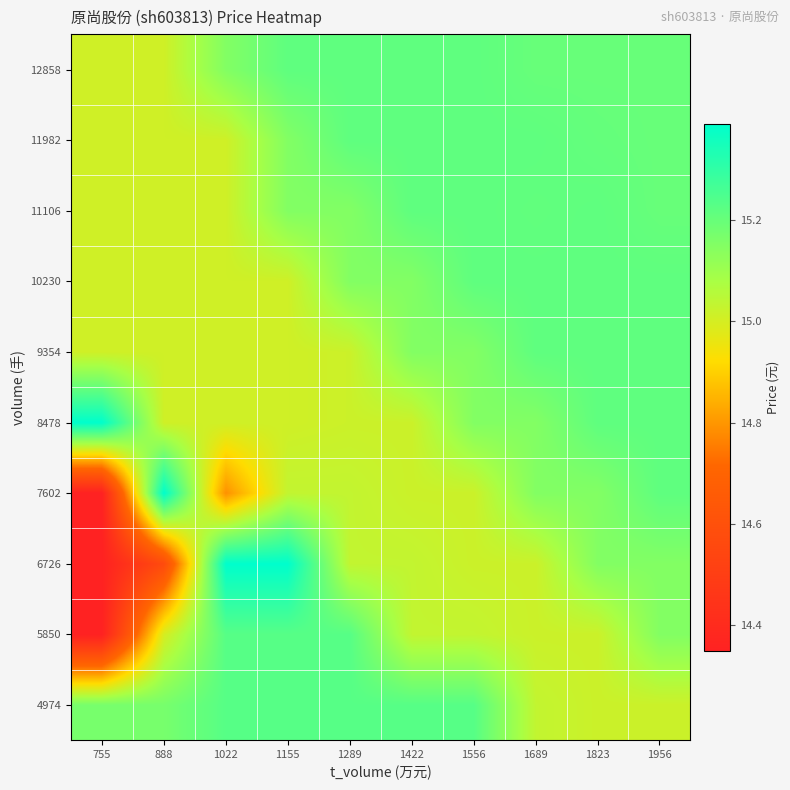

Reading left to right, what are all the values shown in this chart?

4974: 755=15.2	888=15.2	1022=15.2	1155=15.2	1289=15.2	1422=15.2	1556=15.2	1689=15.0	1823=15.0	1956=15.0
5850: 755=14.3	888=15.0	1022=15.2	1155=15.2	1289=15.2	1422=15.0	1556=15.0	1689=15.0	1823=15.0	1956=15.2
6726: 755=14.3	888=14.6	1022=15.4	1155=15.4	1289=15.0	1422=15.0	1556=15.0	1689=15.0	1823=15.2	1956=15.2
7602: 755=14.3	888=15.4	1022=14.8	1155=15.0	1289=15.0	1422=15.0	1556=15.0	1689=15.2	1823=15.2	1956=15.2
8478: 755=15.4	888=15.0	1022=15.0	1155=15.0	1289=15.0	1422=15.0	1556=15.2	1689=15.2	1823=15.2	1956=15.2
9354: 755=15.0	888=15.0	1022=15.0	1155=15.0	1289=15.0	1422=15.2	1556=15.2	1689=15.2	1823=15.2	1956=15.2
10230: 755=15.0	888=15.0	1022=15.0	1155=15.0	1289=15.2	1422=15.2	1556=15.2	1689=15.2	1823=15.2	1956=15.2
11106: 755=15.0	888=15.0	1022=15.0	1155=15.2	1289=15.2	1422=15.2	1556=15.2	1689=15.2	1823=15.2	1956=15.2
11982: 755=15.0	888=15.0	1022=15.0	1155=15.2	1289=15.2	1422=15.2	1556=15.2	1689=15.2	1823=15.2	1956=15.2
12858: 755=15.0	888=15.0	1022=15.2	1155=15.2	1289=15.2	1422=15.2	1556=15.2	1689=15.2	1823=15.2	1956=15.2